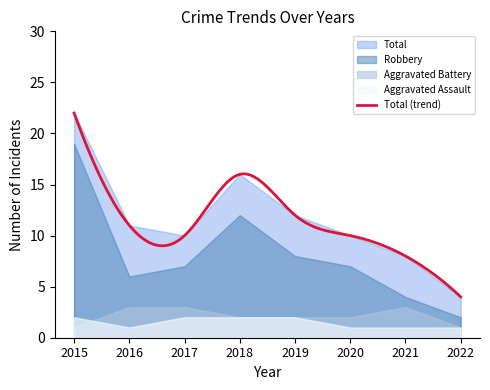

What is the value of the Aggravated Assault point at the 8th from the left?

1